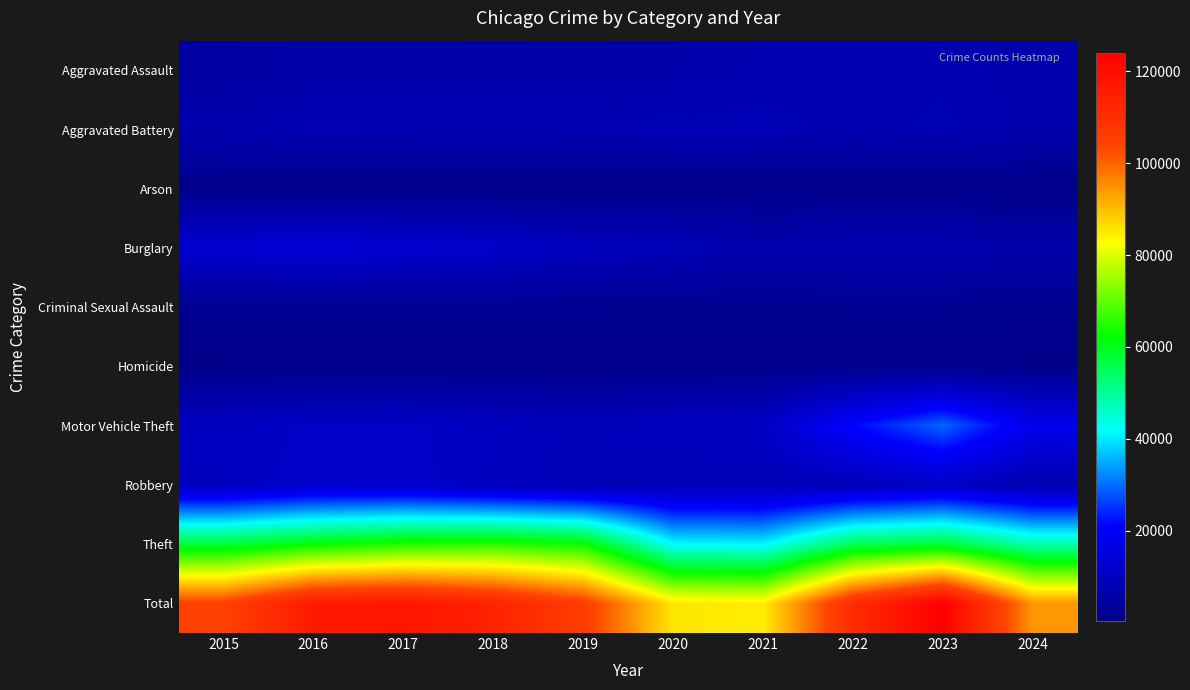

Reading left to right, what are all the values shown in this chart?

Aggravated Assault: 2015=4480	2016=5713	2017=5793	2018=6002	2019=5841	2020=6265	2021=7242	2022=7280	2023=7710	2024=6410
Aggravated Battery: 2015=7019	2016=8086	2017=7845	2018=7735	2019=7858	2020=8321	2021=8347	2022=7492	2023=8077	2024=6620
Arson: 2015=448	2016=515	2017=444	2018=373	2019=376	2020=588	2021=529	2022=422	2023=513	2024=391
Burglary: 2015=13184	2016=14289	2017=13001	2018=11747	2019=9638	2020=8758	2021=6662	2022=7592	2023=7484	2024=6094
Criminal Sexual Assault: 2015=1704	2016=1851	2017=1975	2018=2035	2019=1916	2020=1491	2021=1739	2022=1805	2023=1838	2024=1373
Homicide: 2015=496	2016=786	2017=672	2018=588	2019=499	2020=787	2021=804	2022=725	2023=626	2024=471
Motor Vehicle Theft: 2015=10068	2016=11285	2017=11380	2018=9985	2019=8977	2020=9959	2021=10604	2022=21463	2023=29249	2024=17587
Robbery: 2015=9638	2016=11960	2017=11880	2018=9681	2019=7995	2020=7855	2021=7920	2022=8963	2023=11052	2024=7286
Theft: 2015=57351	2016=61623	2017=64386	2018=65290	2019=62495	2020=41341	2021=40815	2022=54887	2023=57450	2024=47932
Total: 2015=104388	2016=116108	2017=117376	2018=113436	2019=105595	2020=85365	2021=84662	2022=110629	2023=123999	2024=94164